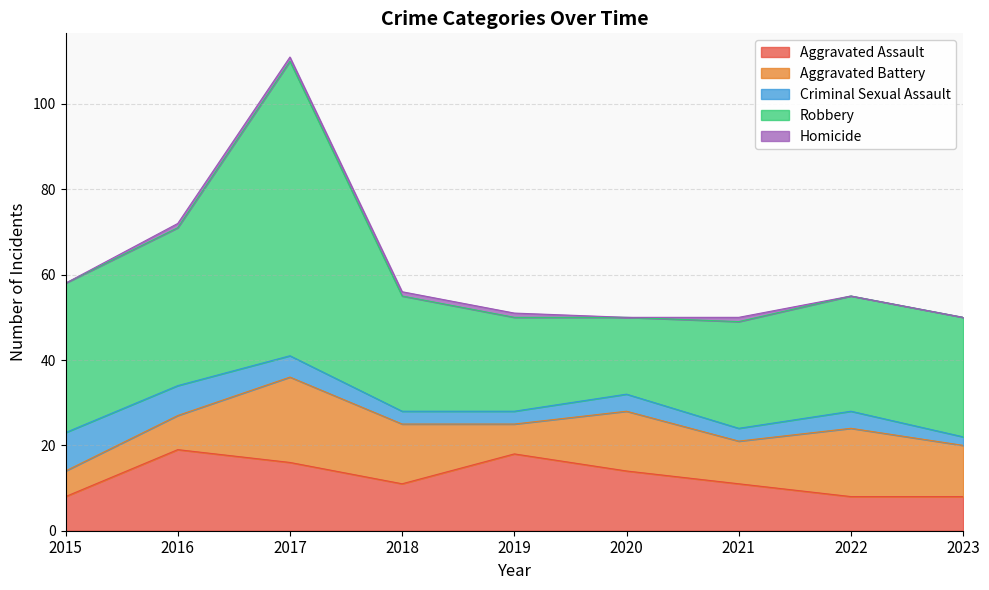

How many interior local valleys does the Aggravated Assault series have?

1